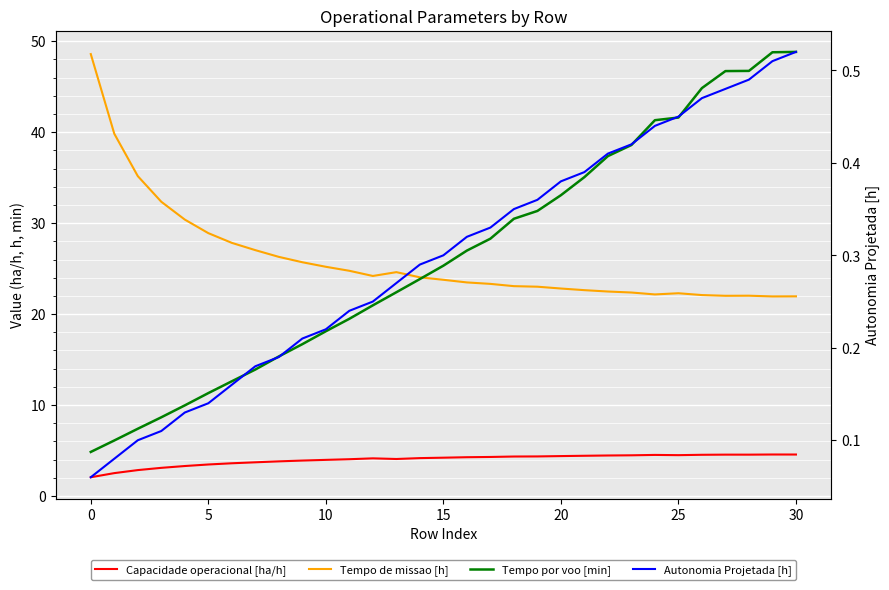

True or false: Autonomia Projetada [h] and Capacidade operacional [ha/h] intersect in this chart.

False